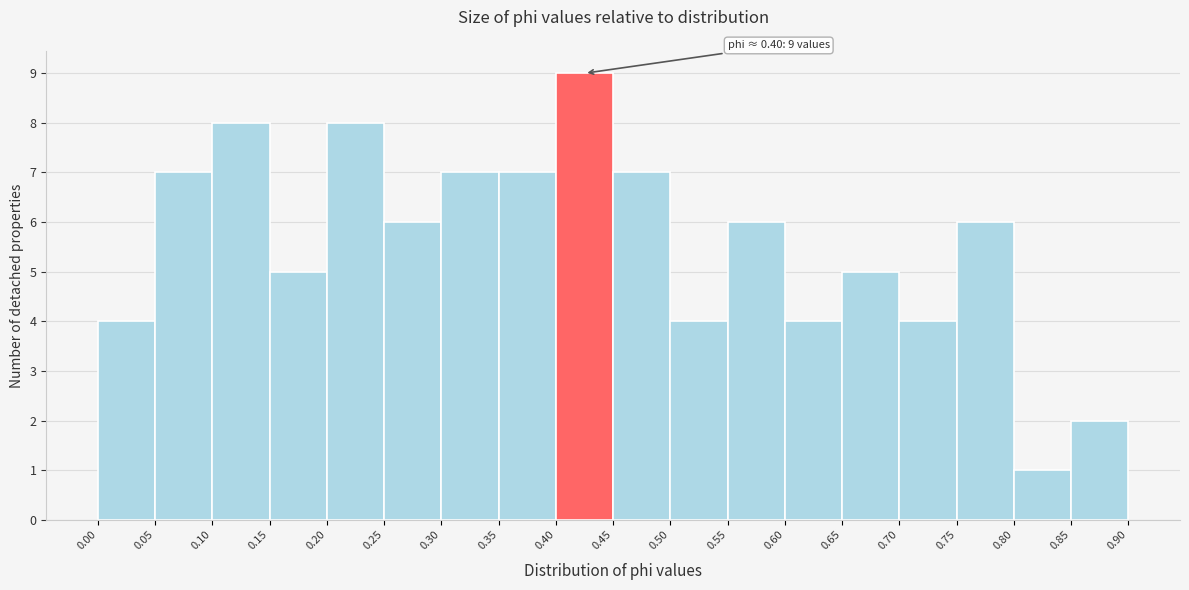

Over which range of the x-axis is the bar tallest?

0.40 to 0.45